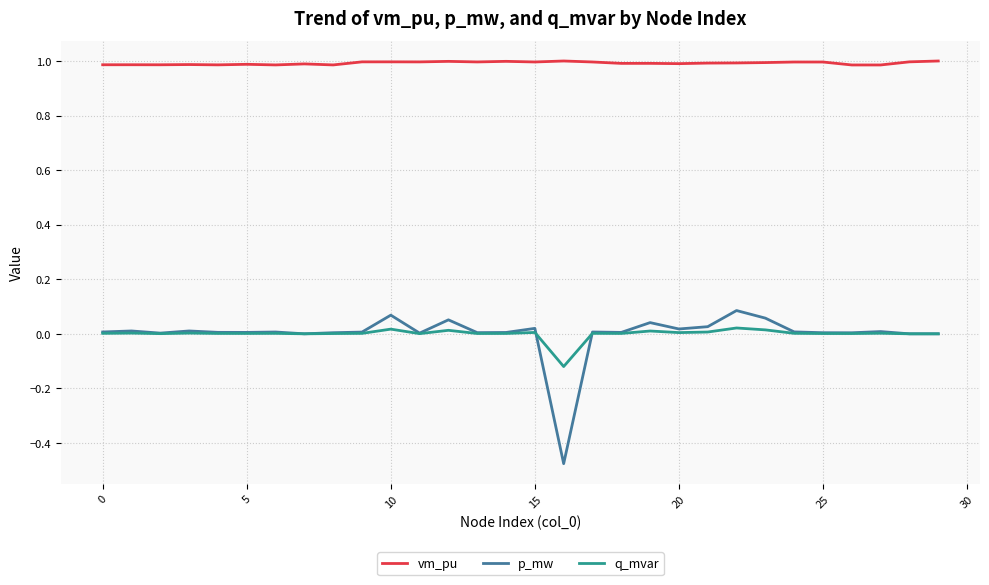

True or false: q_mvar and vm_pu intersect in this chart.

False